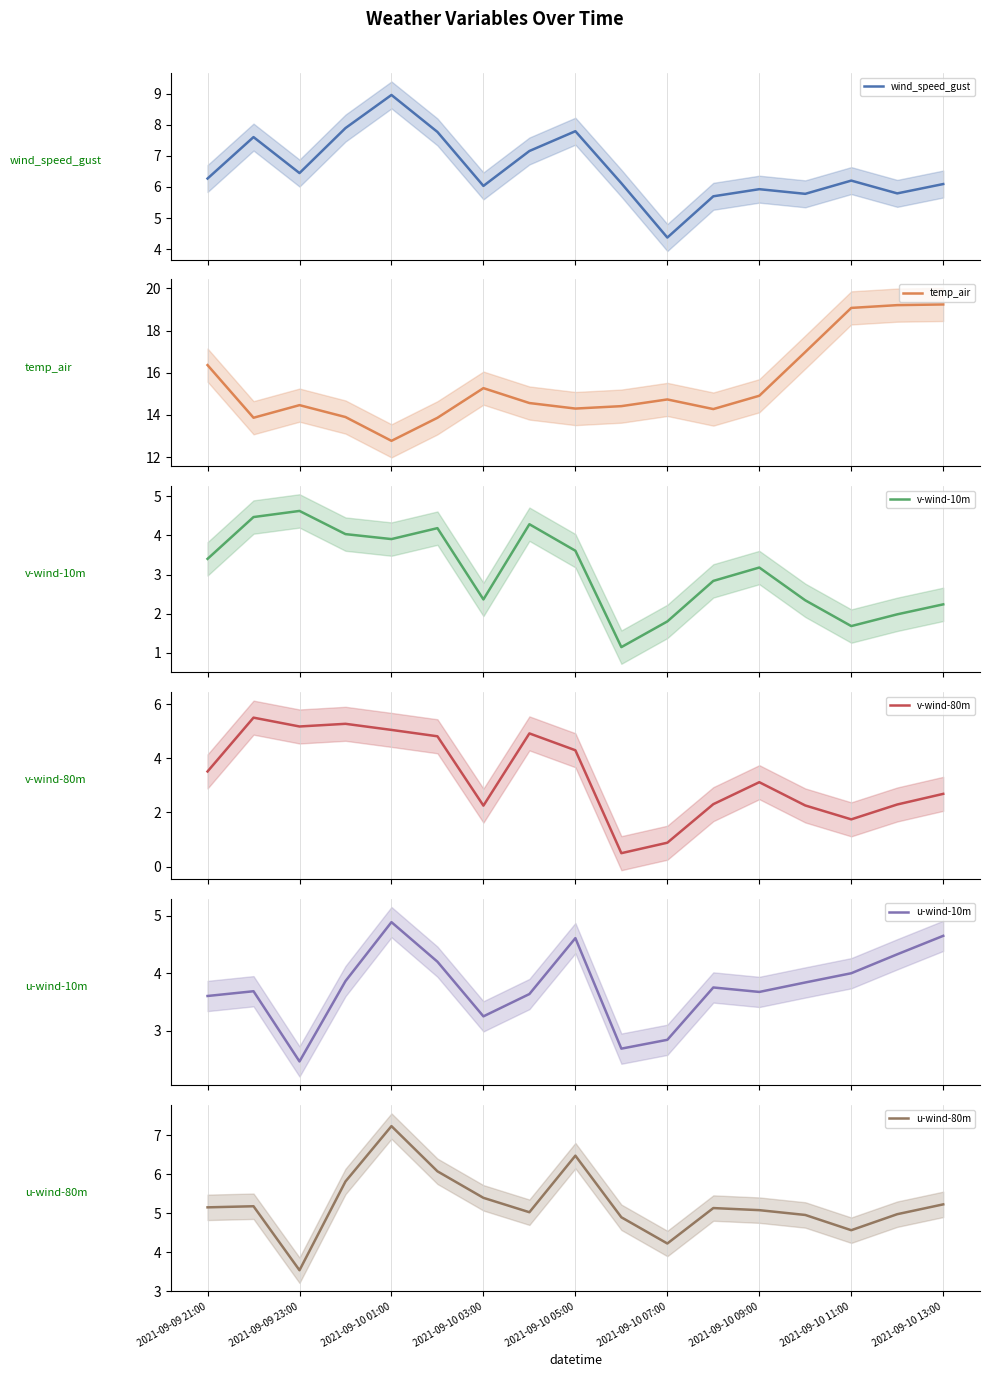

At which label does u-wind-80m reach its peak?

2021-09-10 01:00